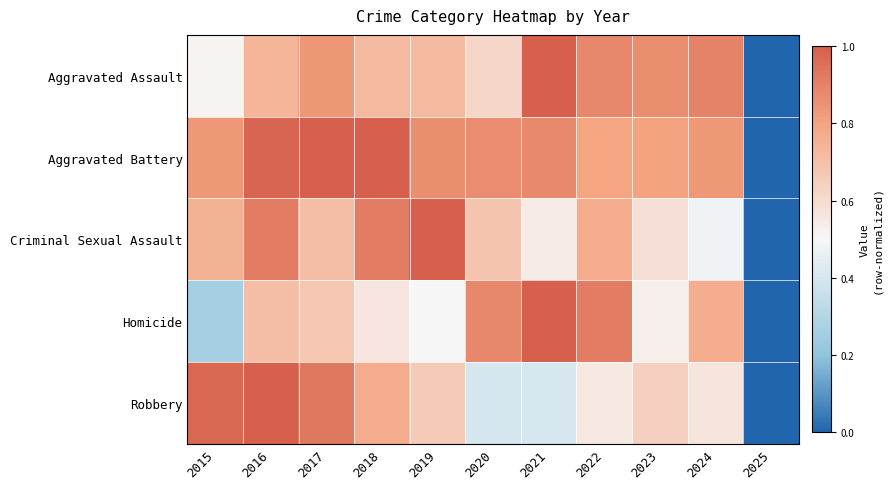

Rank the series at 2016 from lowest to highest value.

Homicide, Aggravated Assault, Criminal Sexual Assault, Aggravated Battery, Robbery